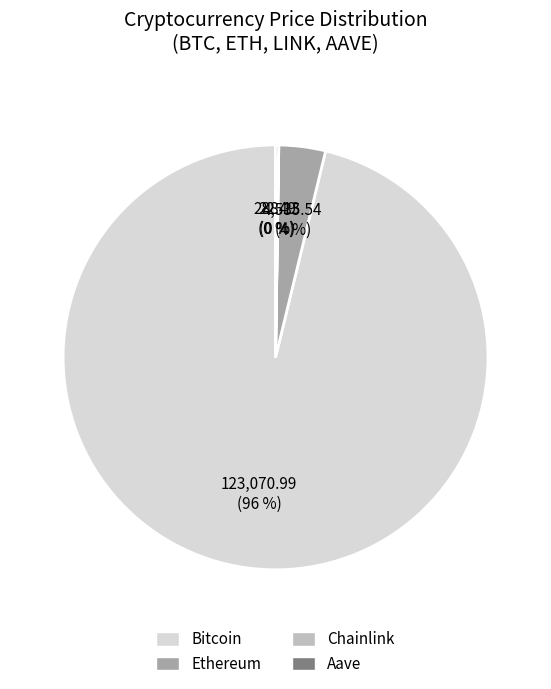

To the nearest percent, what is the average slice percentage?

25%